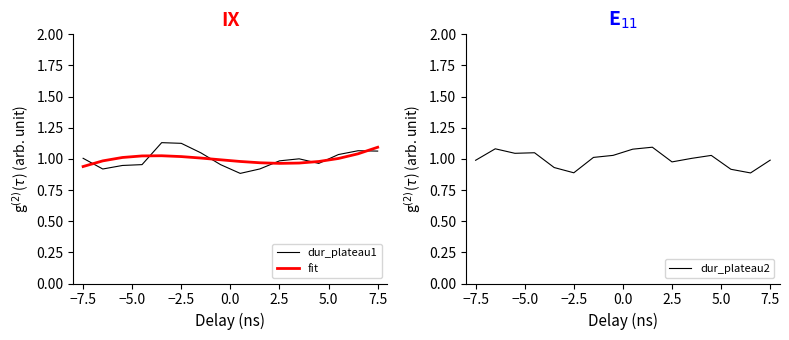

After their last crossing, which series has the higher values: dur_plateau1 or fit?

fit